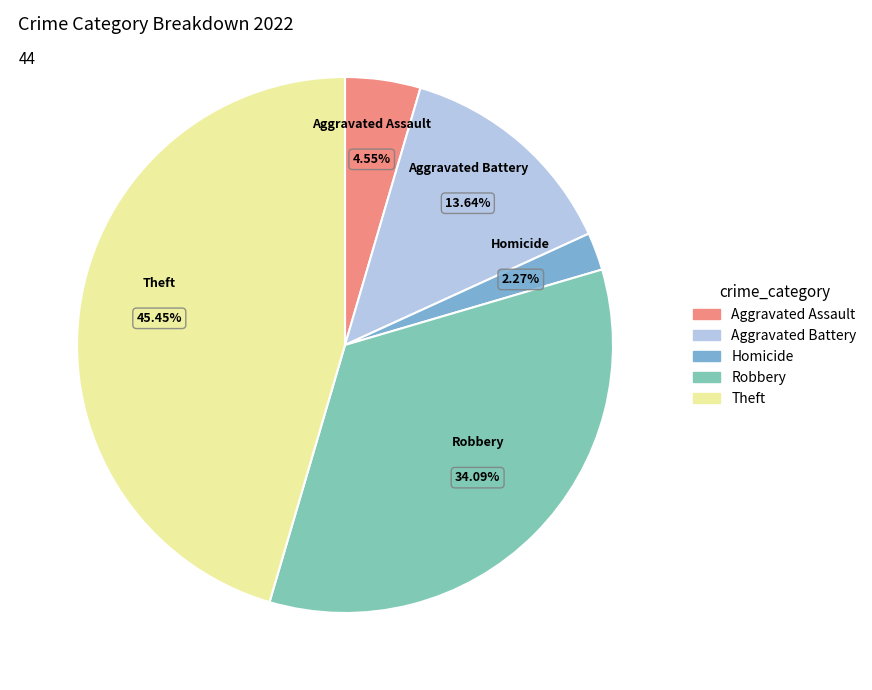

How many slices are in this pie chart?

5